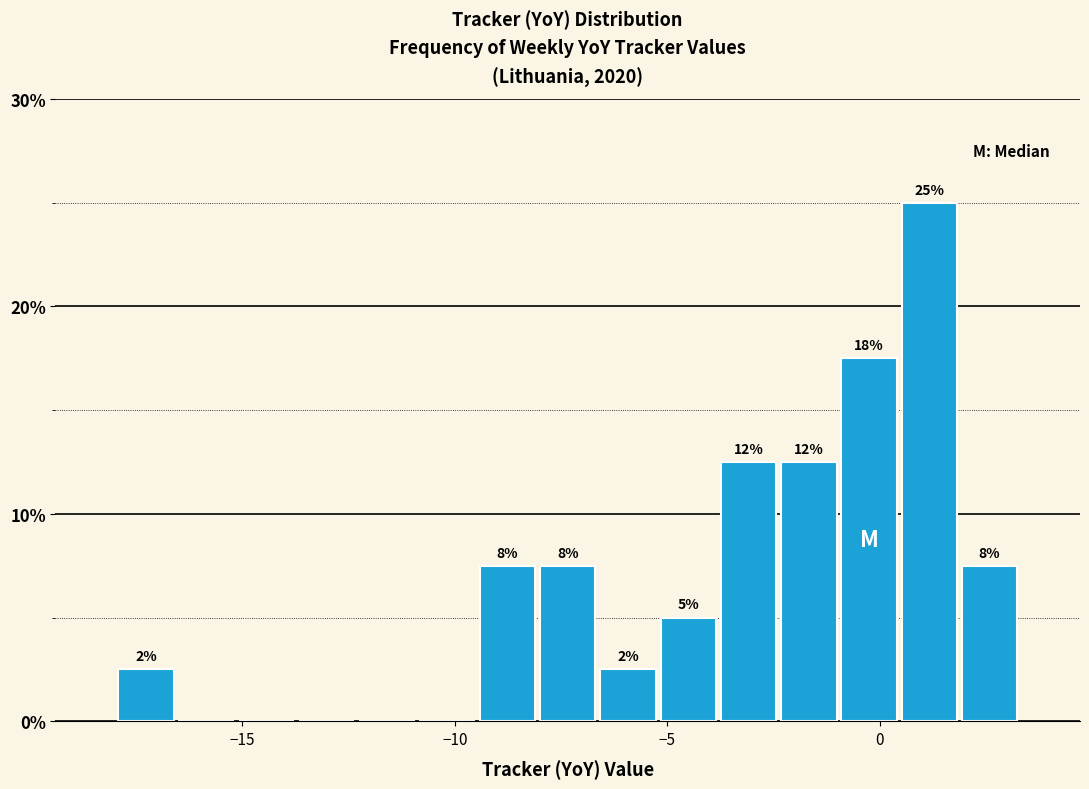

Read against the x-axis, roughly where is the centre of the tallest bar?

1.0